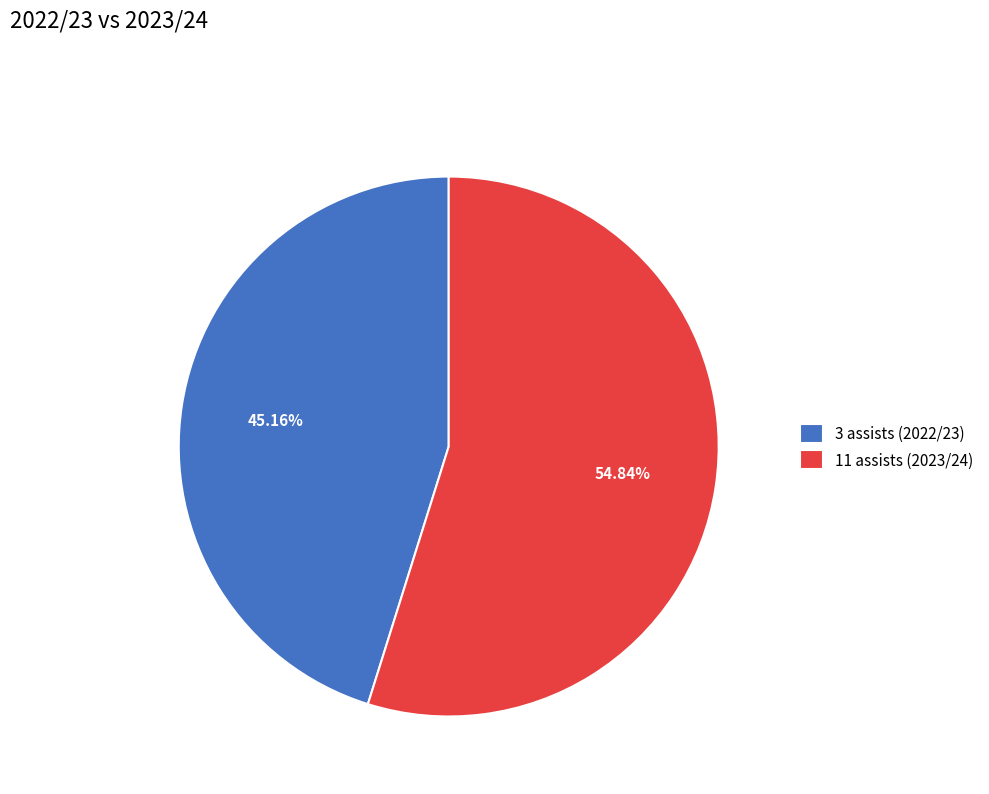

To the nearest percent, what is the difference between the 3 assists (2022/23) and 11 assists (2023/24) slice percentages?

10%